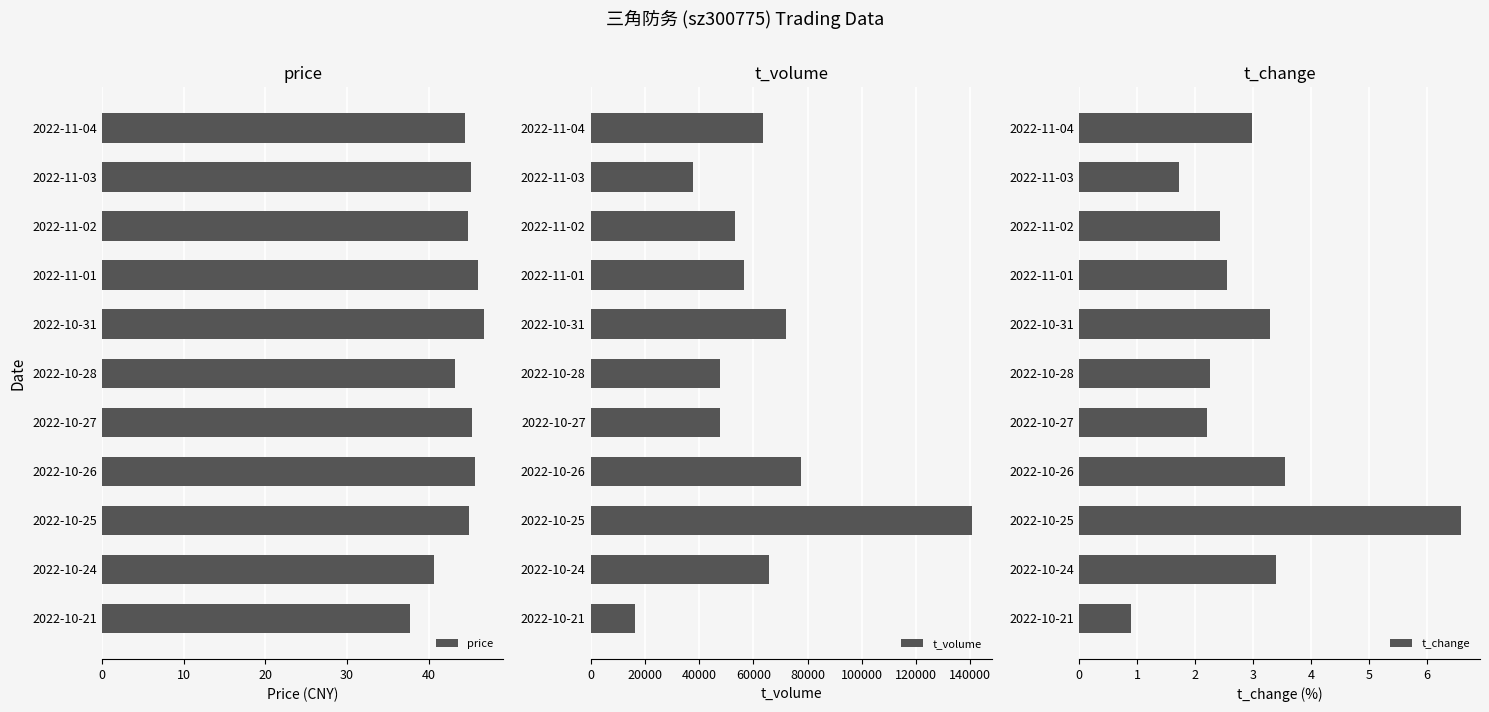

What is the lowest value of the price series?

37.7